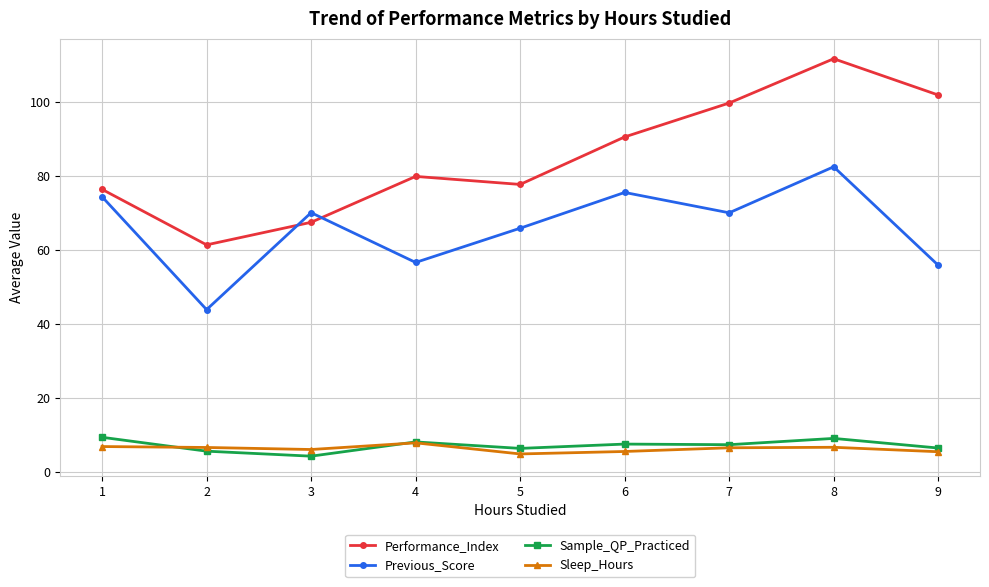

True or false: Sample_QP_Practiced and Previous_Score cross at least once.

False